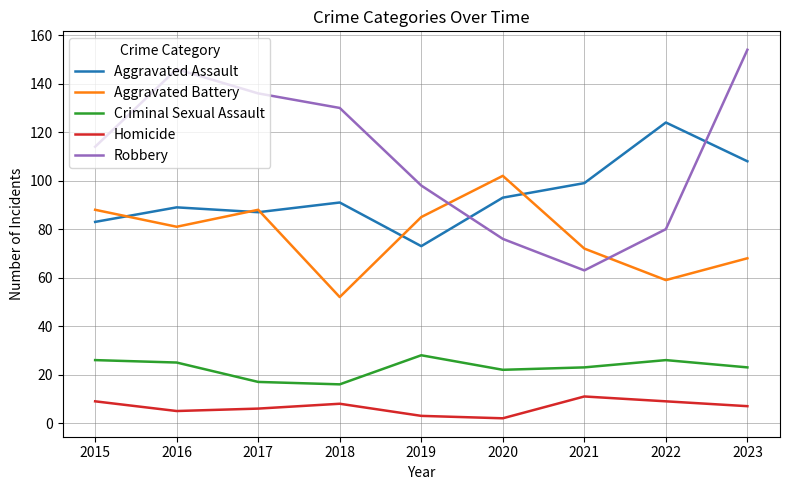

Rank the series at 2021 from highest to lowest value.

Aggravated Assault, Aggravated Battery, Robbery, Criminal Sexual Assault, Homicide